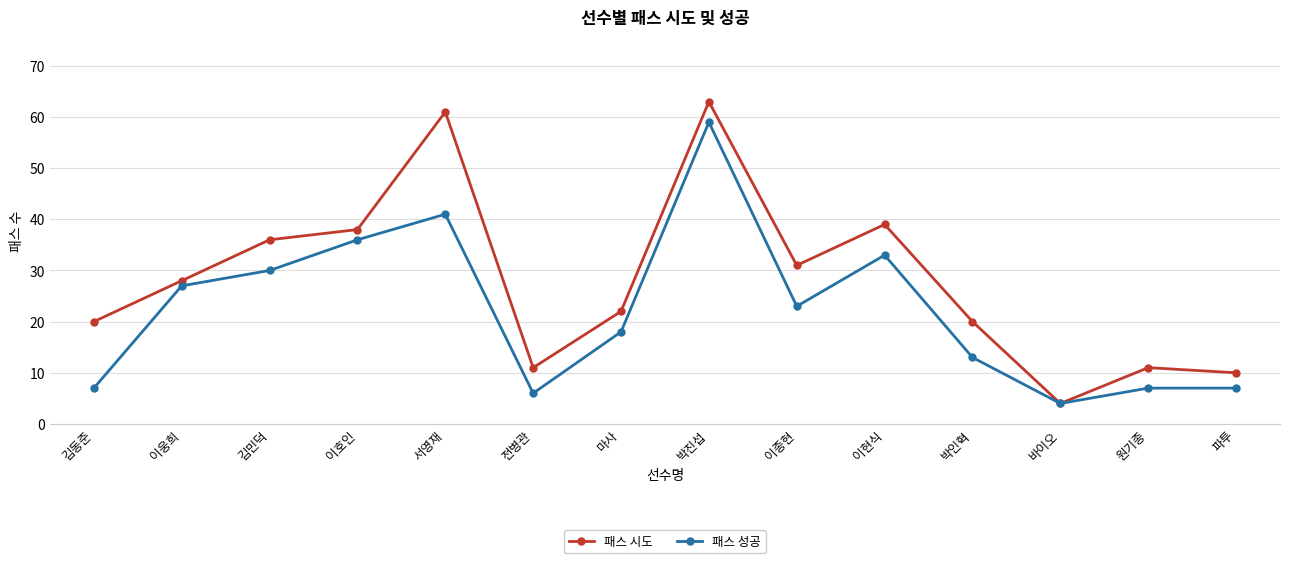

What is the sum of all 패스 성공 values?

311